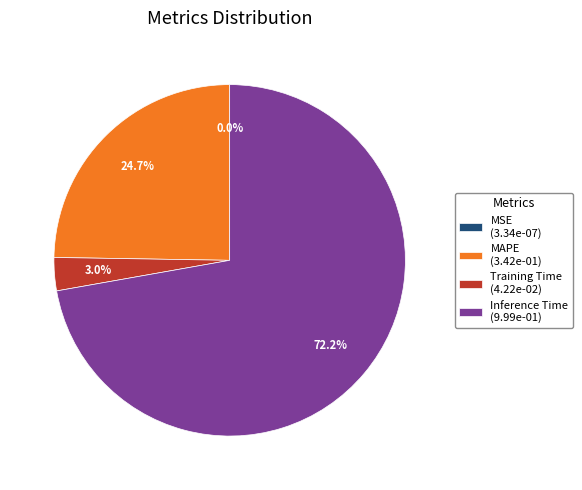

Does Training Time (4.22e-02) represent more than half of the total?

No